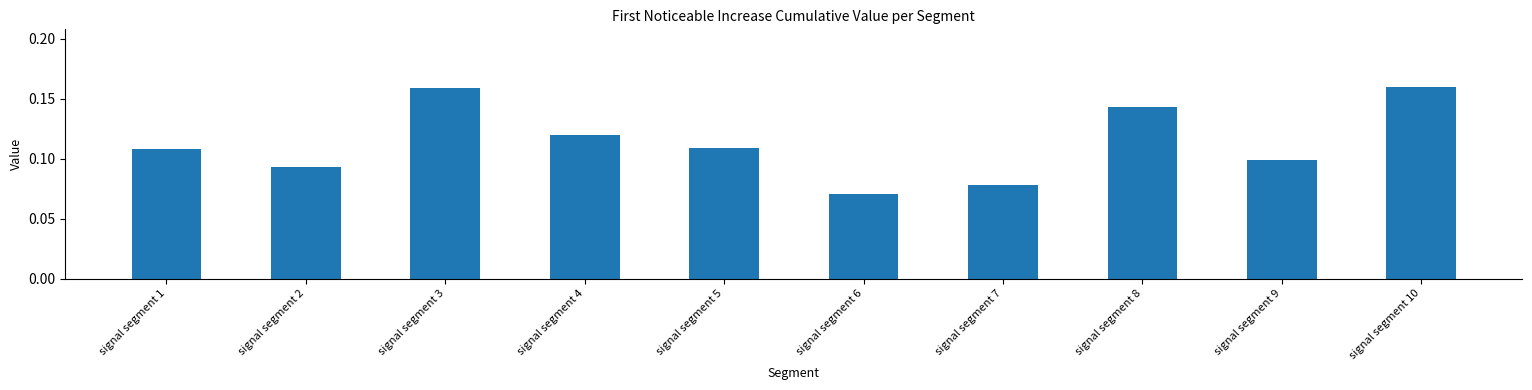

Where is the data nearest to the value 0?

signal segment 6